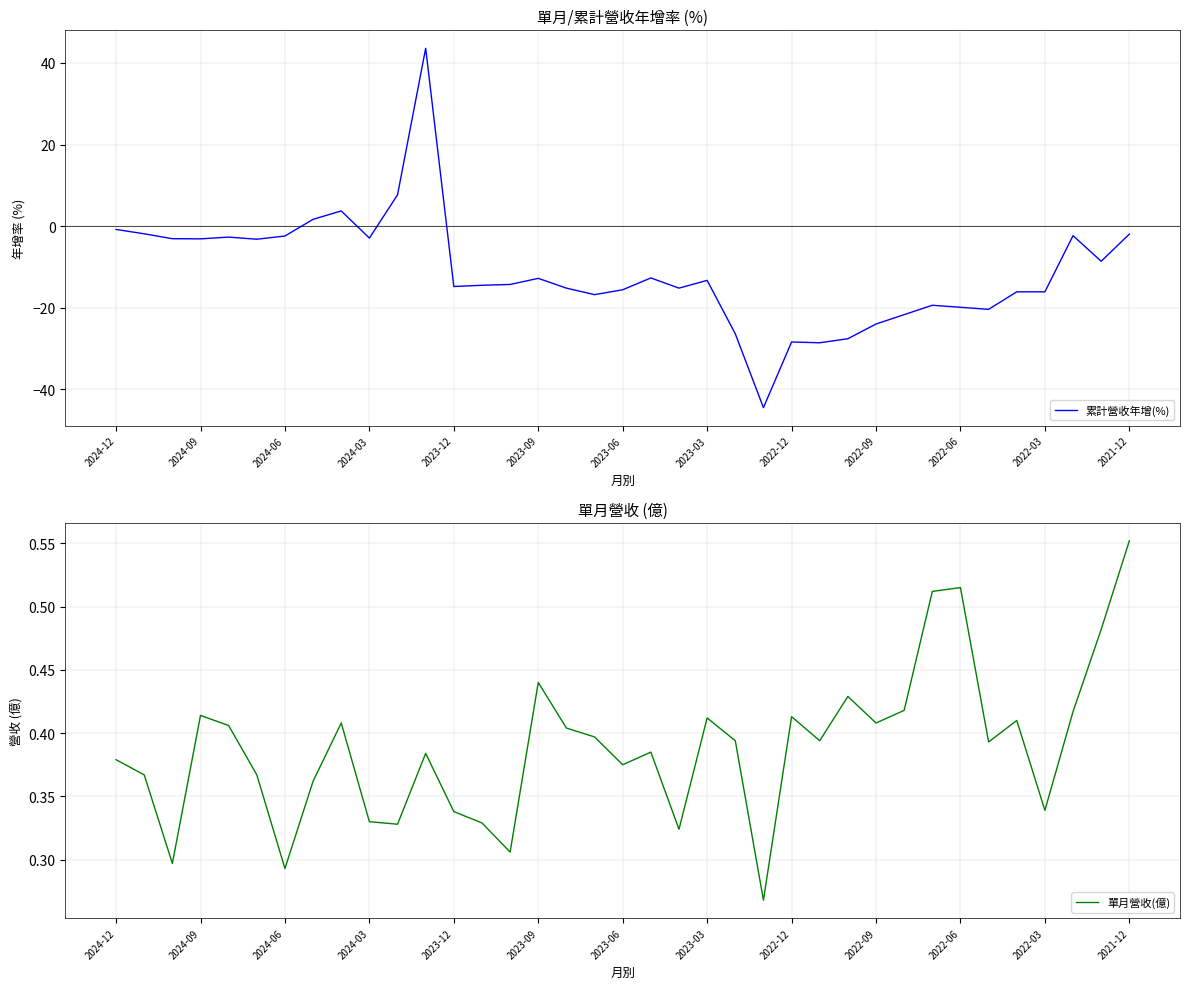

What is the minimum value shown in the chart?

-44.5